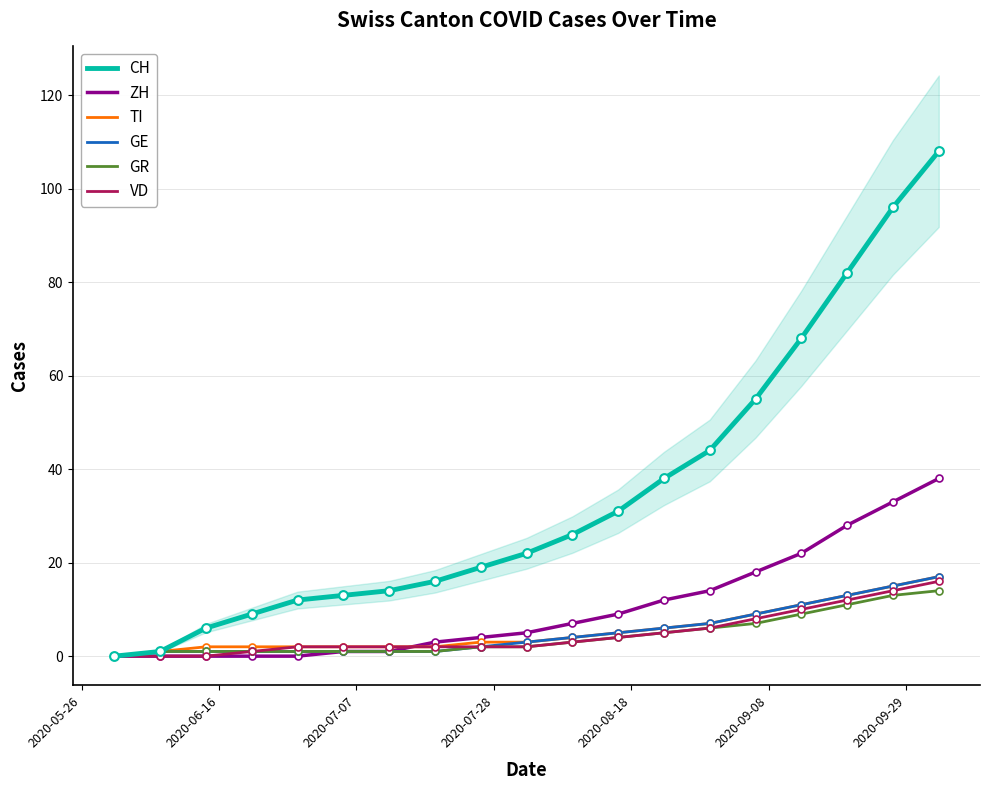

Which series has the largest total across all categories?

CH